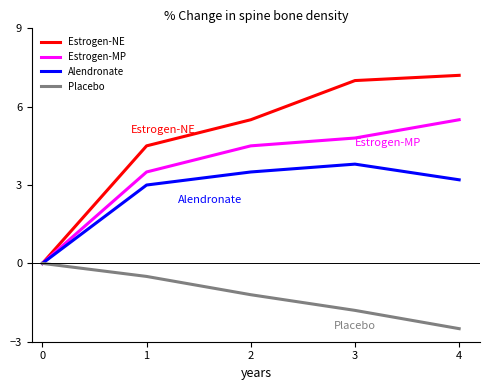

What are all the series names shown in the legend?

Estrogen-NE, Estrogen-MP, Alendronate, Placebo